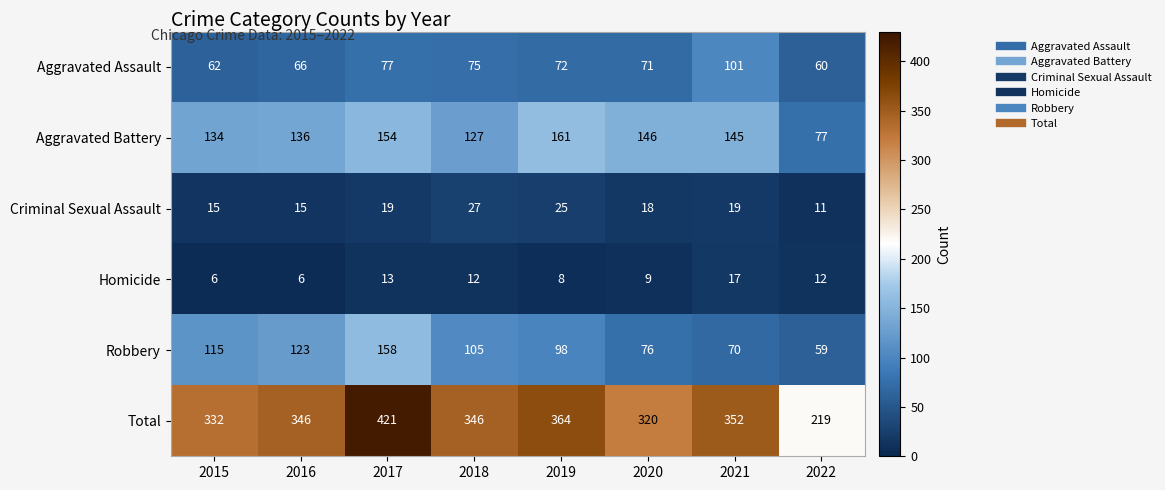

At how many categories does at least one series exceed 133?

8